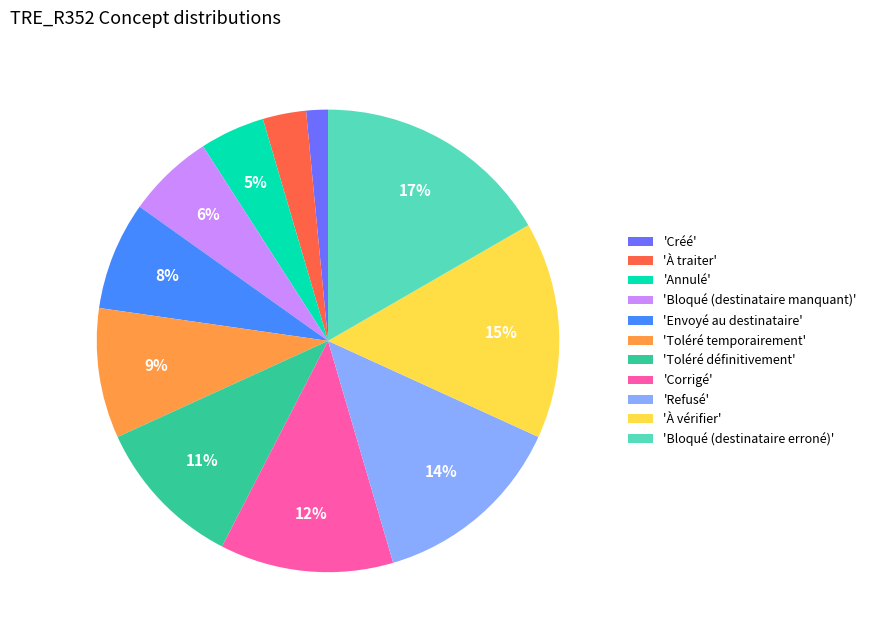

Combined, do 'Envoyé au destinataire' and 'Corrigé' account for over 50%?

No